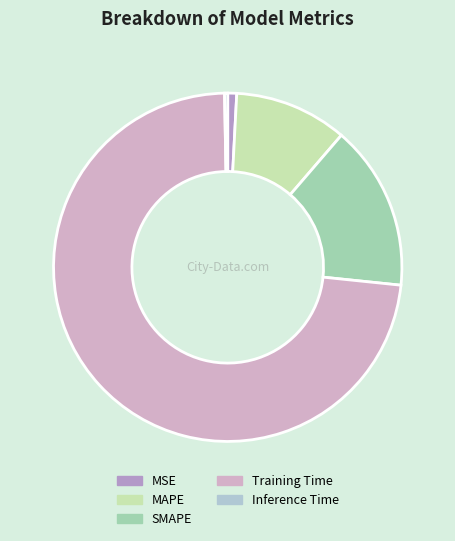

True or false: SMAPE accounts for 6% of the total.

False